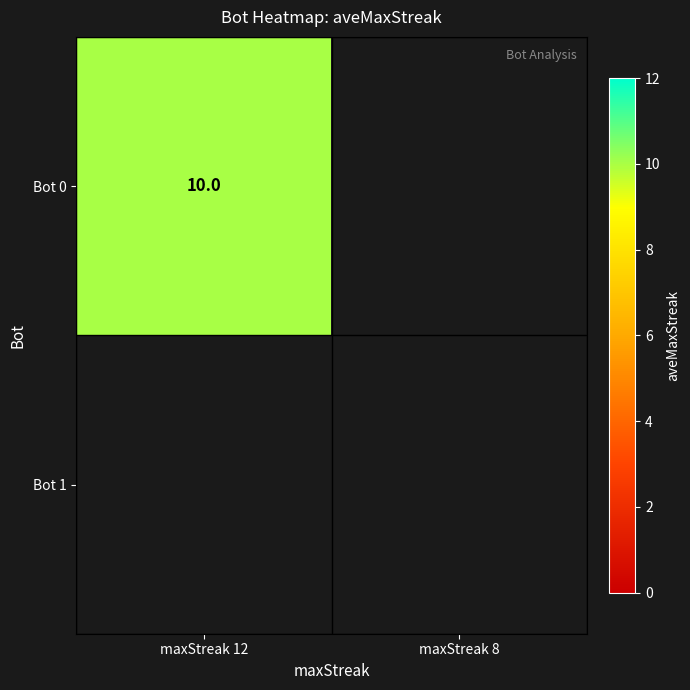

Is it true that Bot 0 equals 10 at maxStreak 12?

True